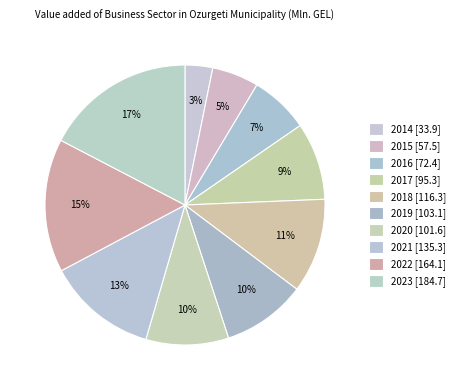

How many slices are in this pie chart?

10